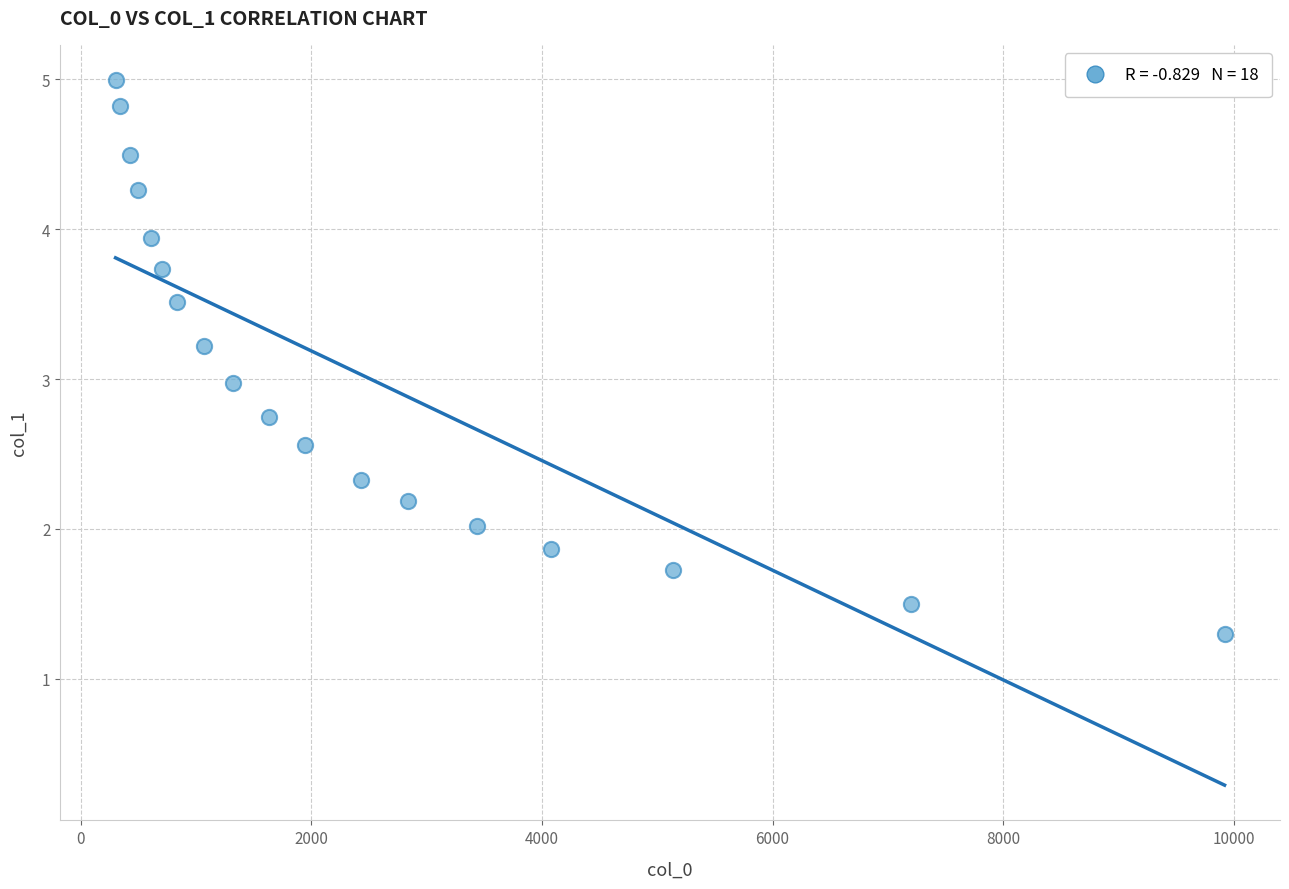

What is the range of Y values (max minus min)?

3.7